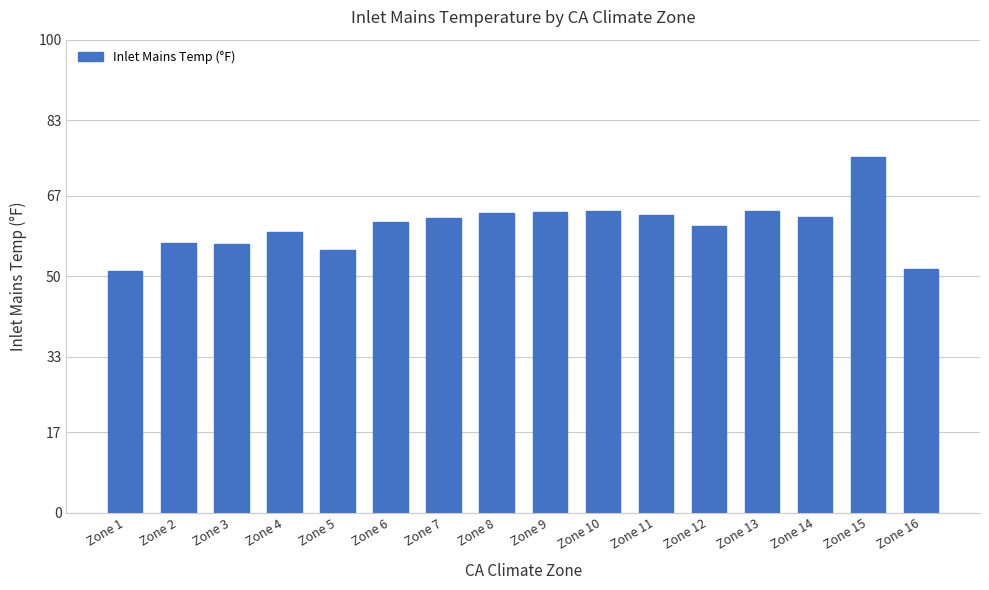

Are the bars horizontal?

No